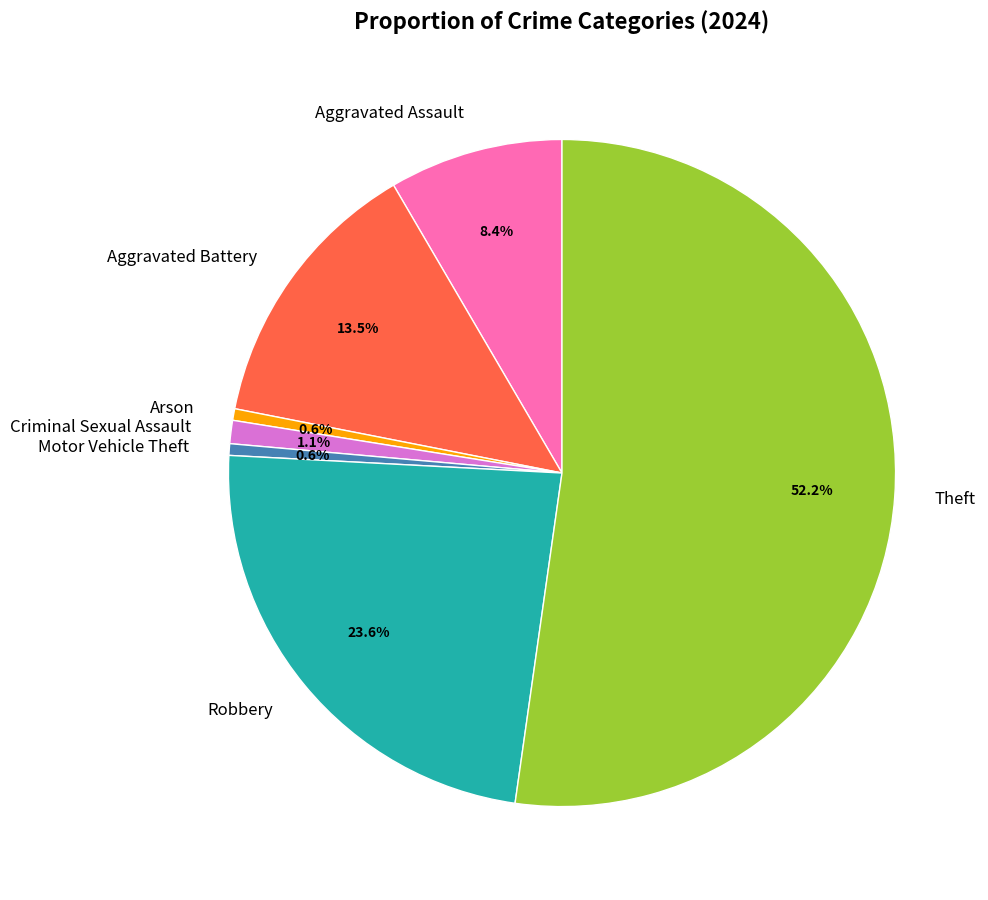

Which category accounts for the majority?

Theft